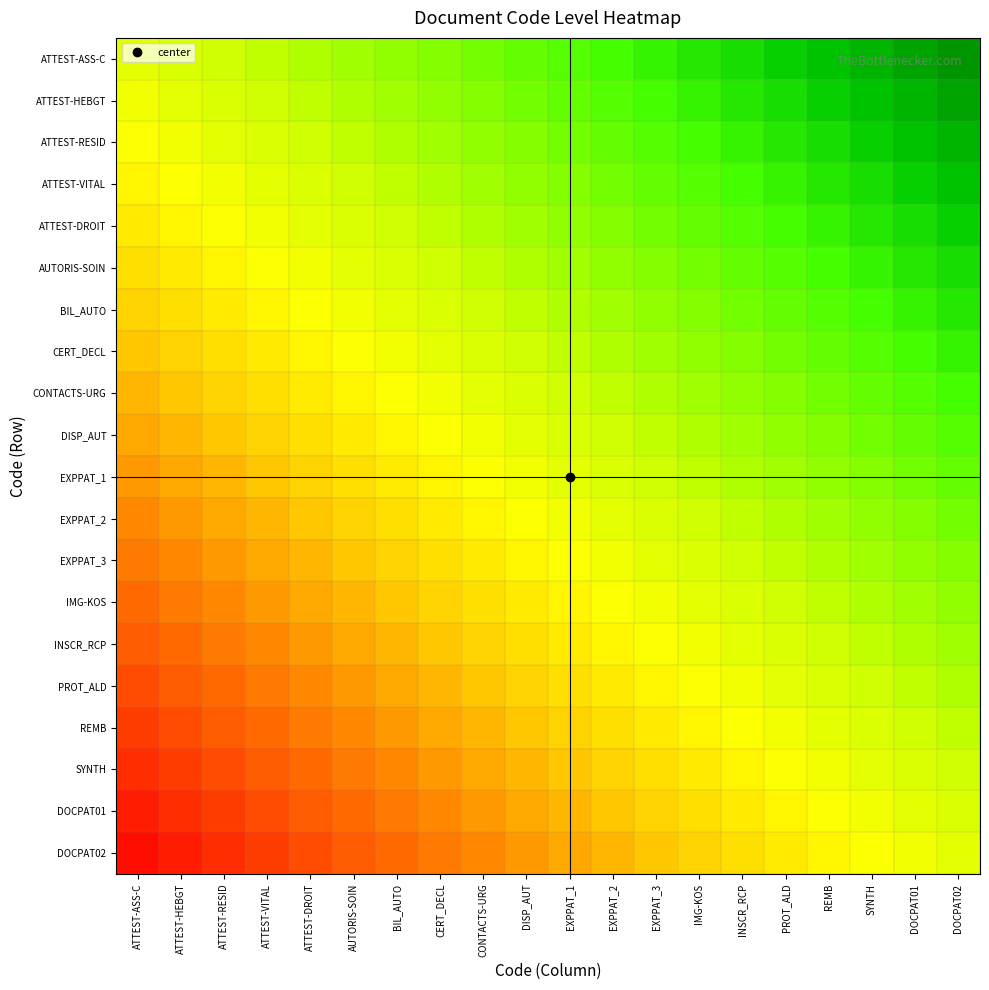

Count the number of data series in this chart.

20